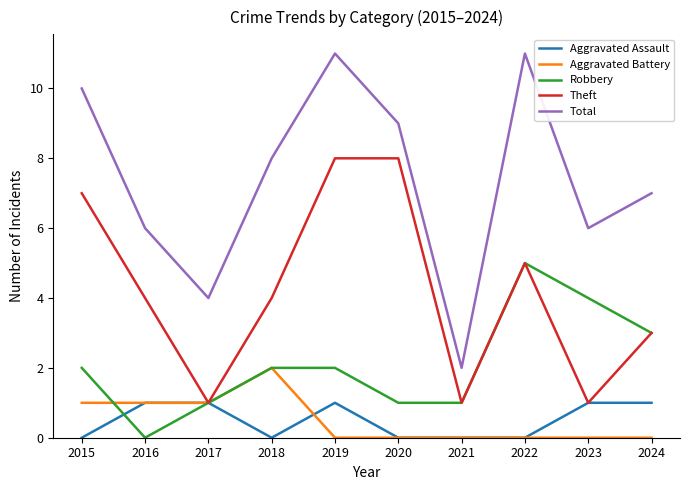

What are all the series names shown in the legend?

Aggravated Assault, Aggravated Battery, Robbery, Theft, Total